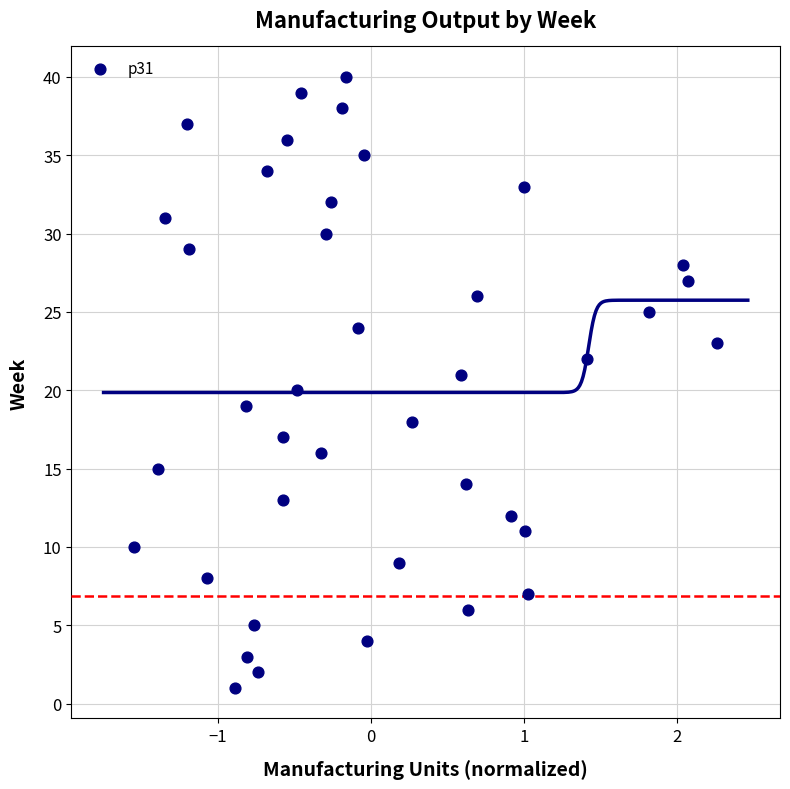

What is the range of Y values (max minus min)?

39